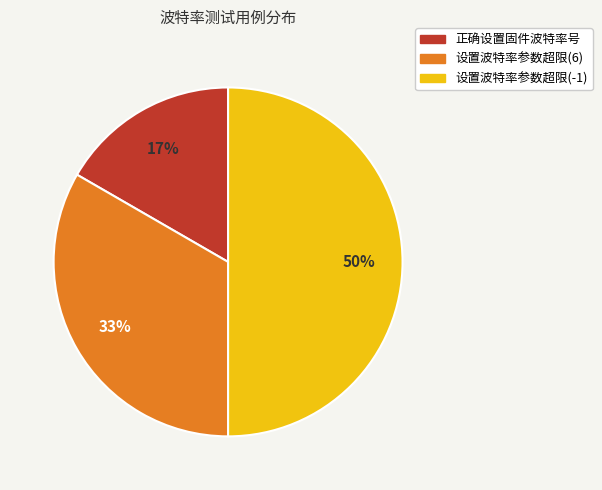

Which category has the biggest portion of the pie?

设置波特率参数超限(-1)